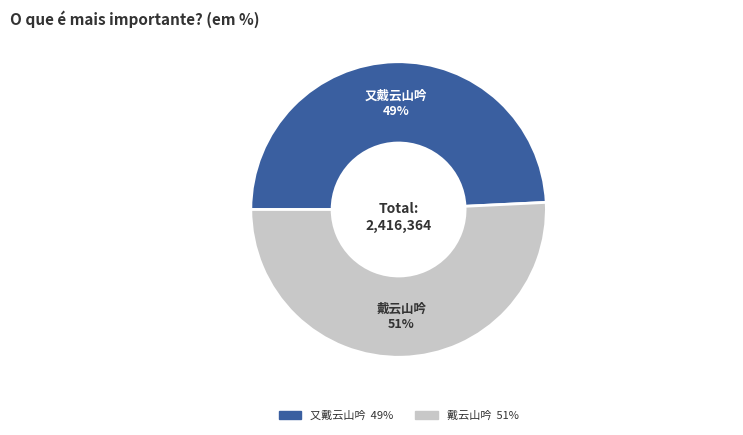

To the nearest percent, what is the average slice percentage?

50%